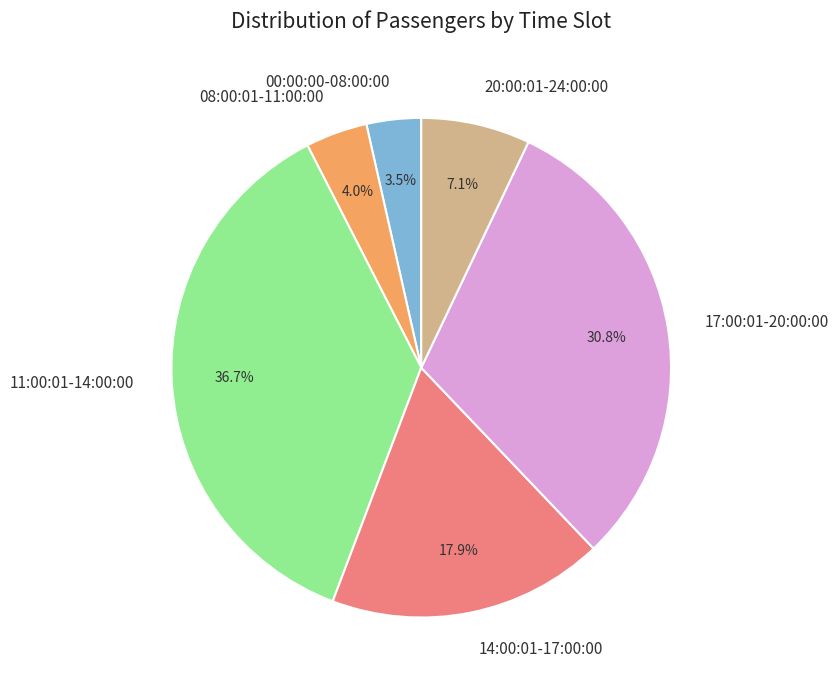

Which has a higher value, 08:00:01-11:00:00 or 11:00:01-14:00:00?

11:00:01-14:00:00